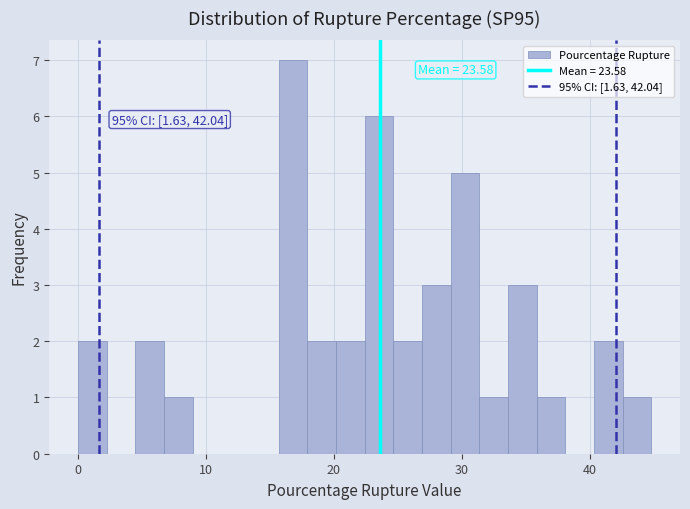

Around what value on the x-axis is the tallest bar? Give the approximate position of its centre, as read against the axis.

17